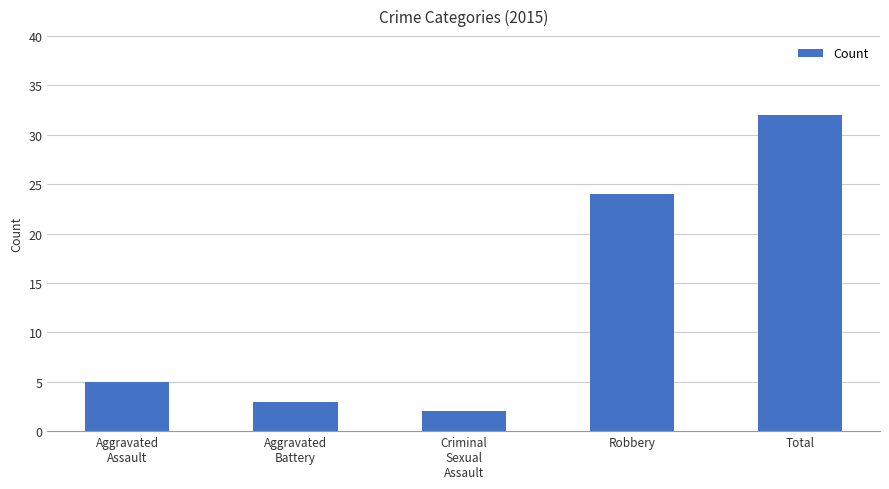

What is the maximum value shown in the chart?

32